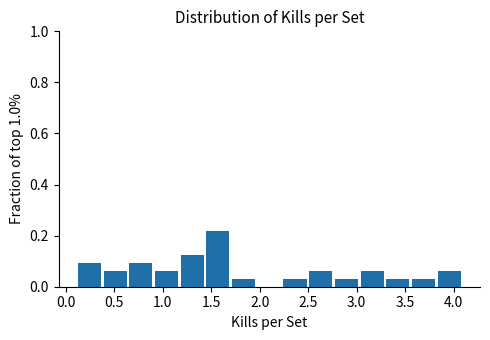

Over which range of the x-axis is the bar tallest?

1.450 to 1.715